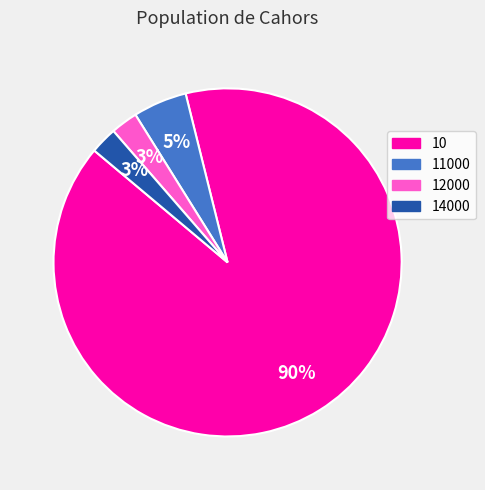

To the nearest percent, what is the average slice percentage?

25%